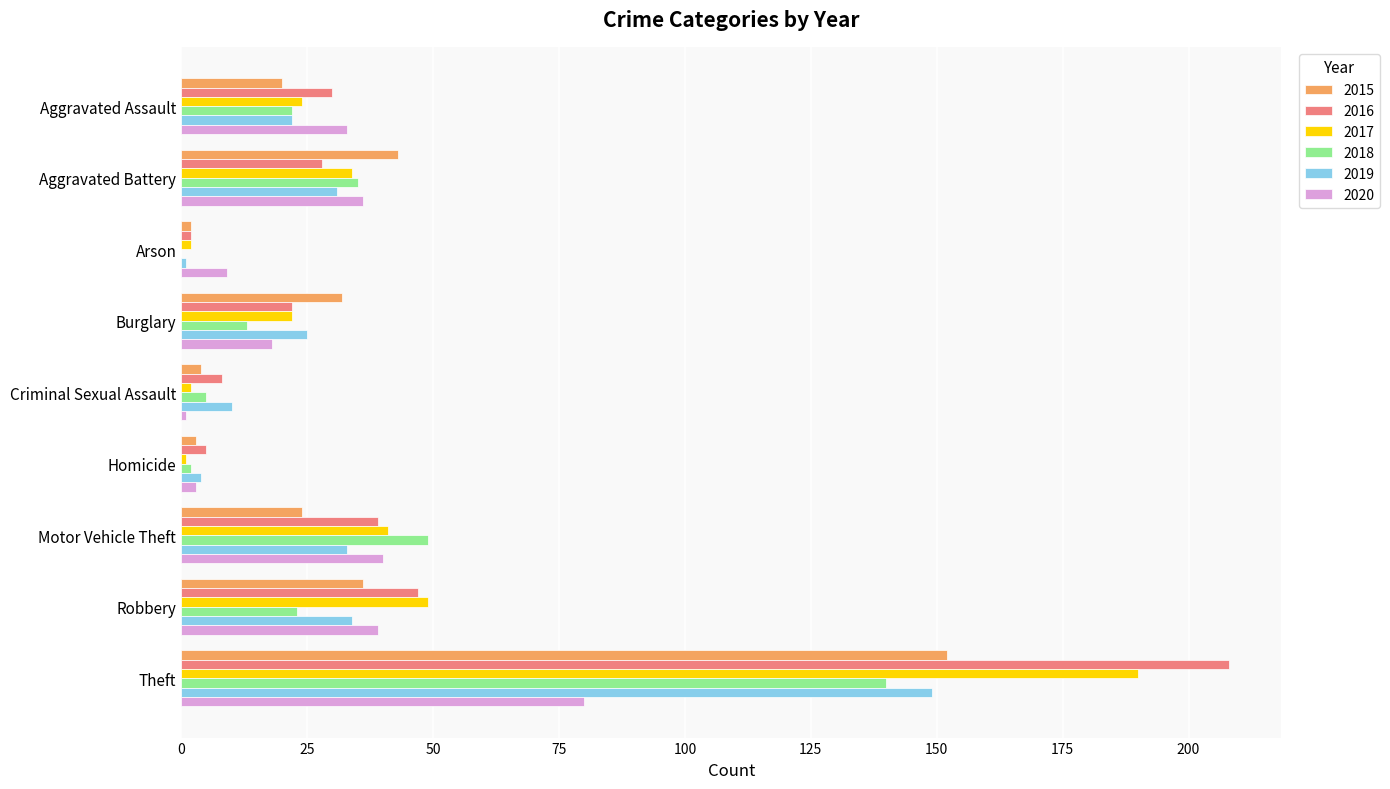

What are all the series names shown in the legend?

2015, 2016, 2017, 2018, 2019, 2020